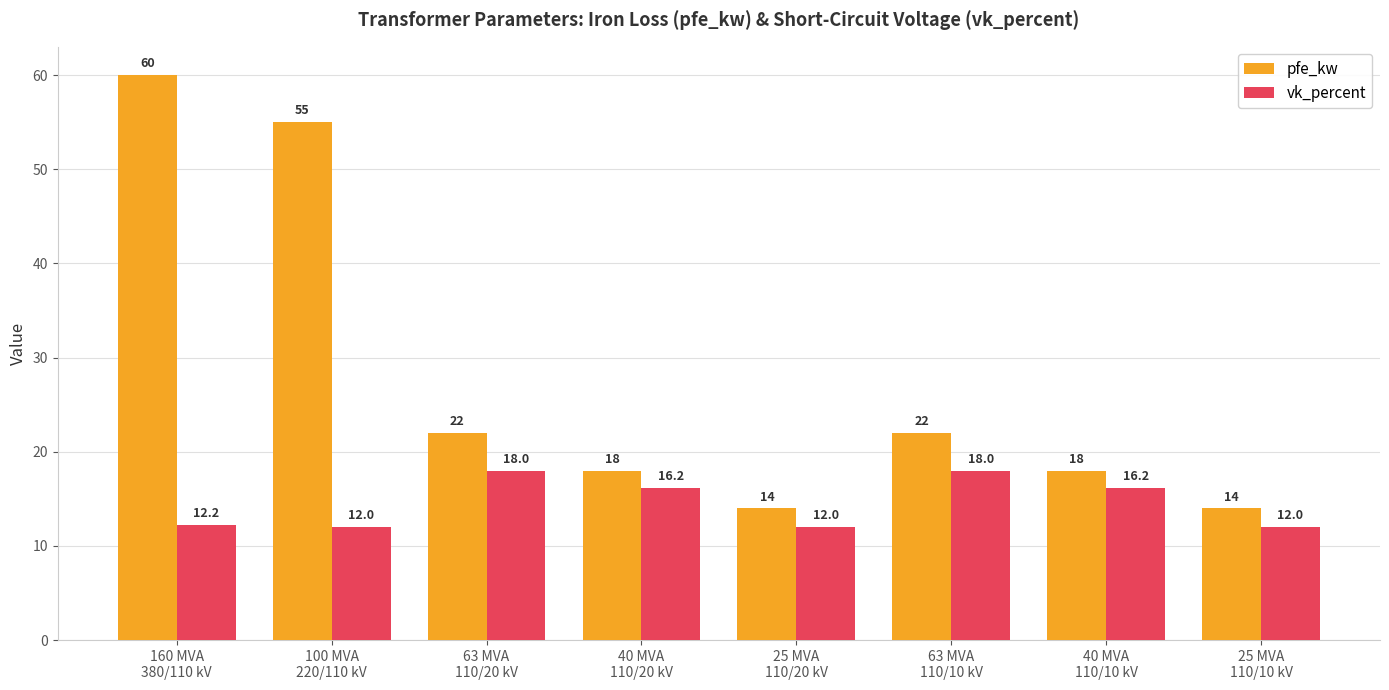

The vk_percent series shows 12.2 at 160 MVA
380/110 kV. True or false?

True